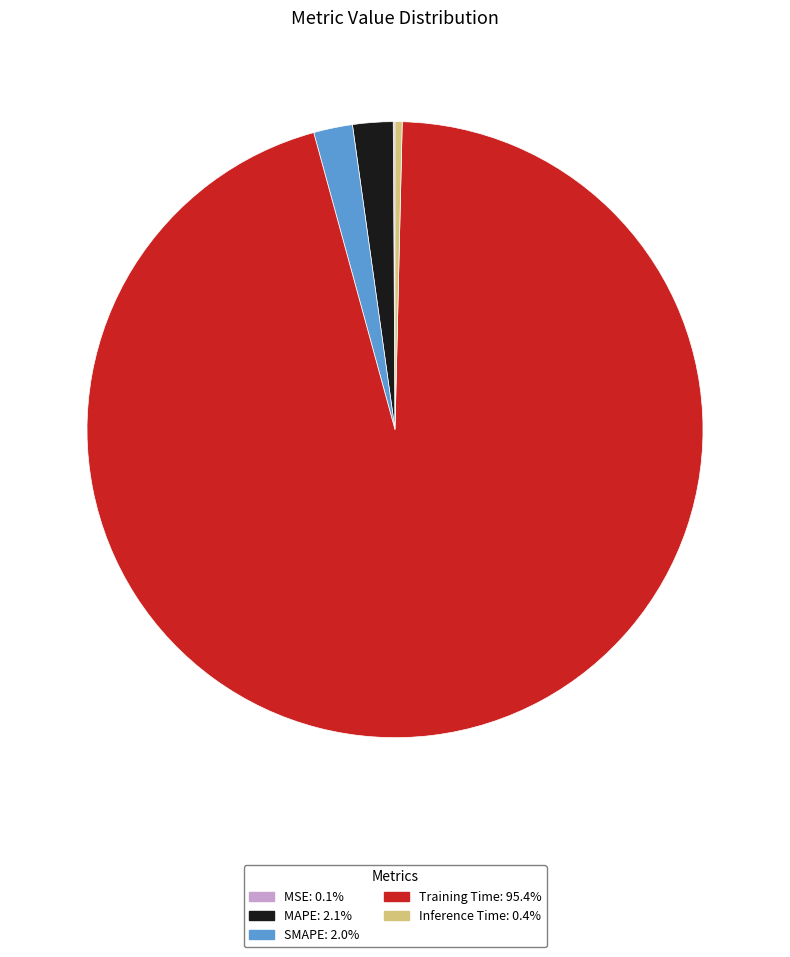

Which slice is the largest?

Training Time